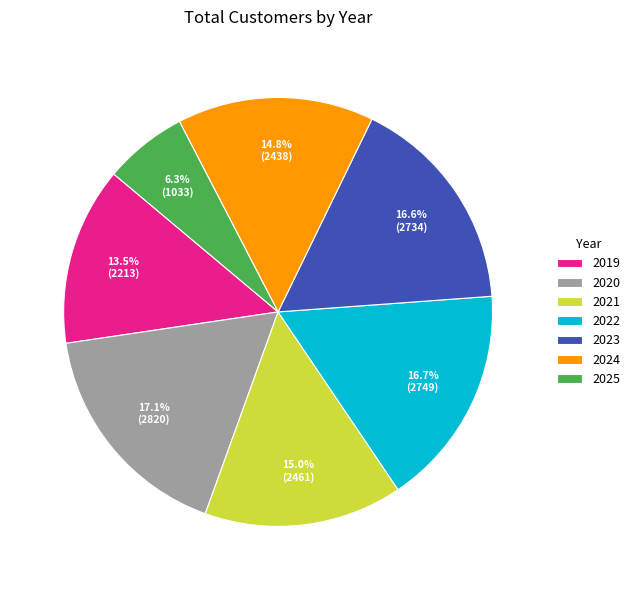

Between 2025 and 2021, which is larger?

2021